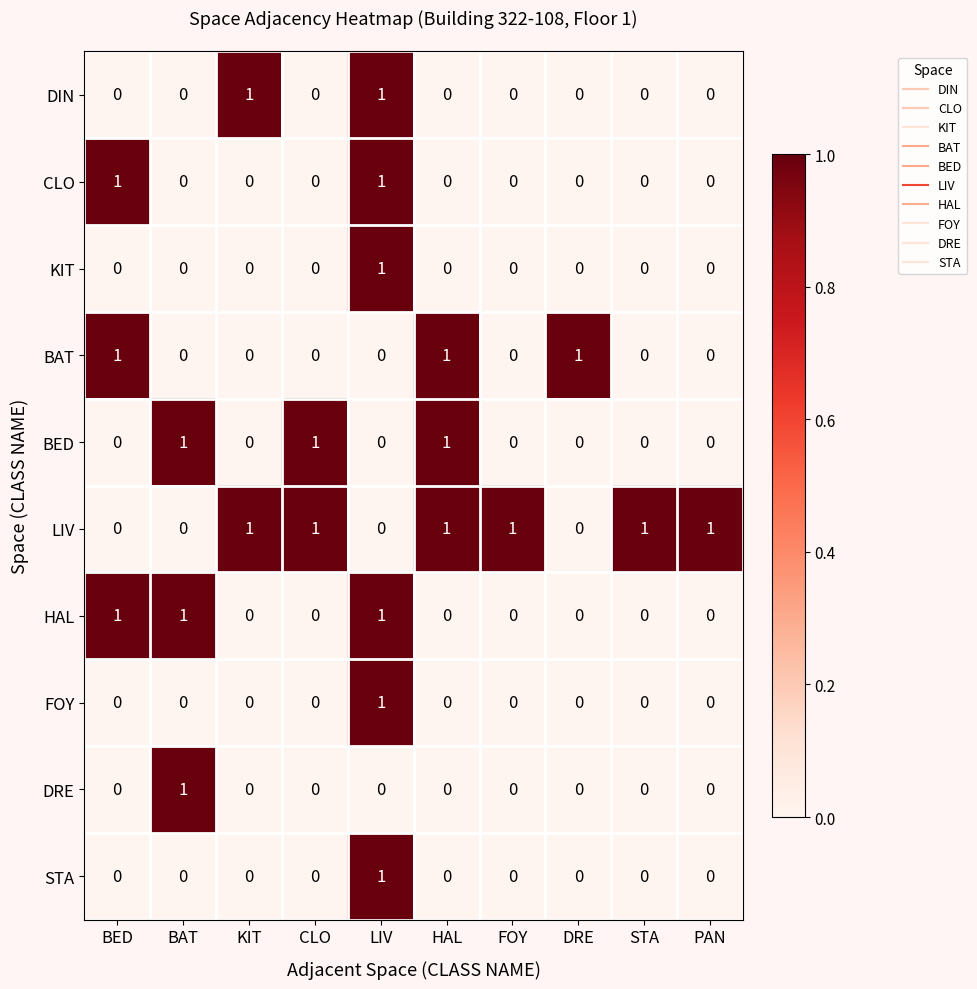

Which category has the highest value in the STA series?

LIV